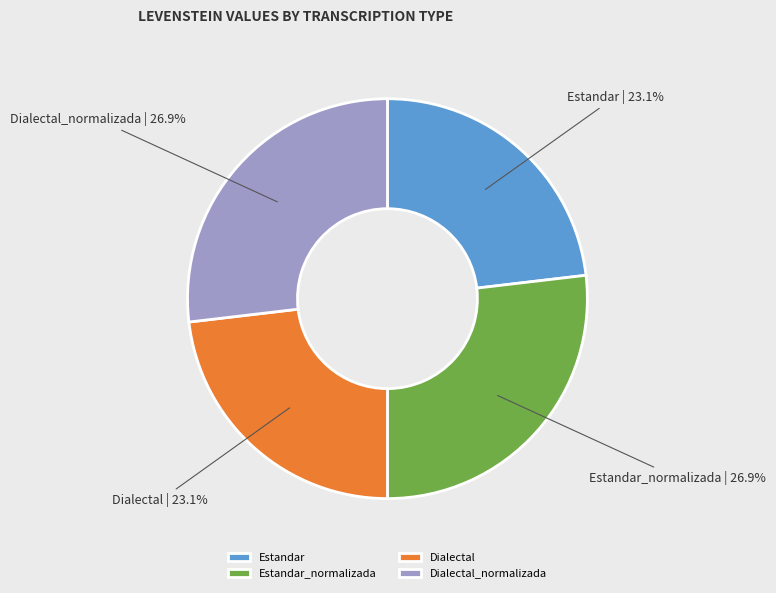

Is Dialectal the majority of the pie?

No